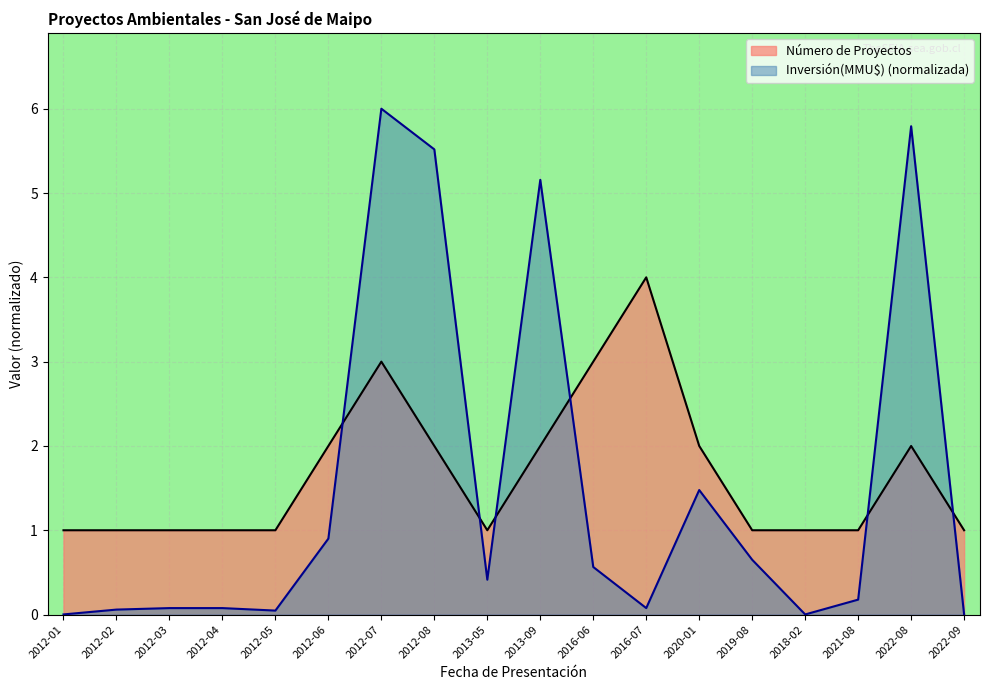

How many lines are shown in the chart?

2